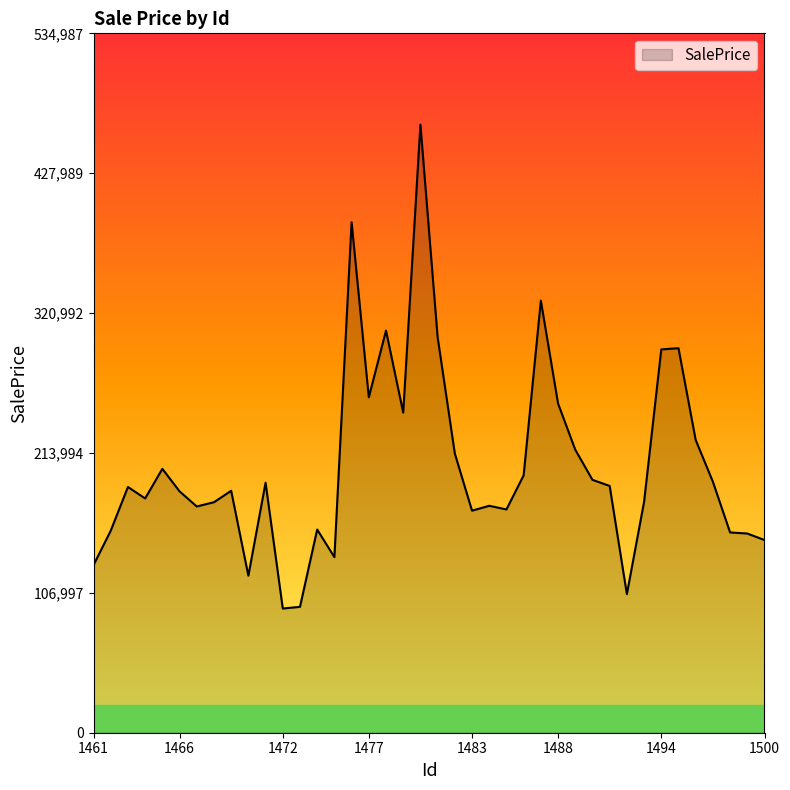

What is the minimum value shown in the chart?

94999.0